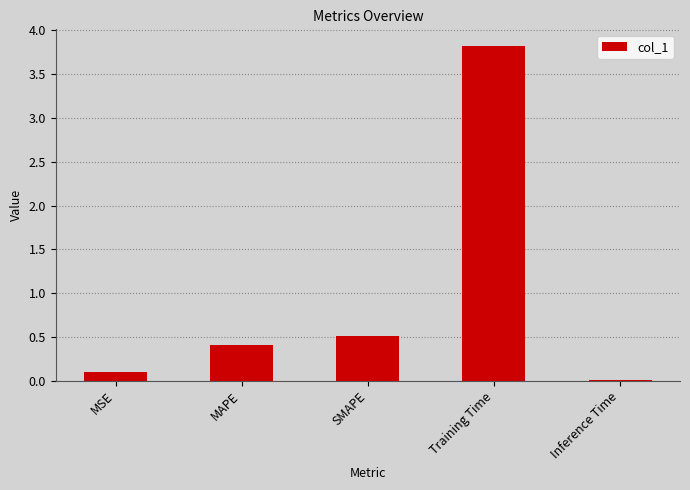

How many distinct data groups are displayed?

1